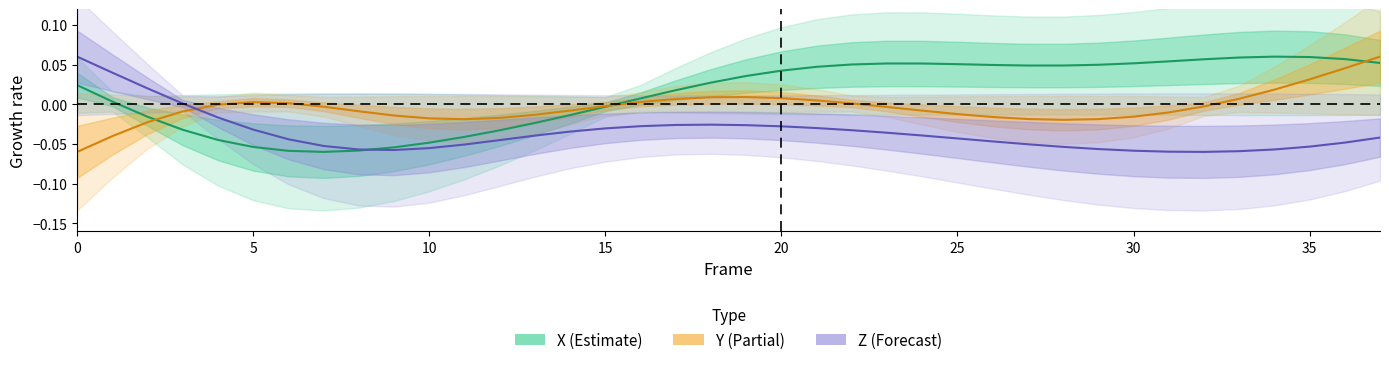

Reading right to left, transcribe all the data shown in this chart.

X: 0.1	0.1	0.1	0.1	0.1	0.1	0.1	0.1	0.0	0.0	0.0	0.0	0.1	0.1	0.1	0.1	0.0	0.0	0.0	0.0	0.0	0.0	-0.0	-0.0	-0.0	-0.0	-0.0	-0.0	-0.1	-0.1	-0.1	-0.1	-0.1	-0.0	-0.0	-0.0	0.0	0.0
Y: 0.1	0.0	0.0	0.0	0.0	-0.0	-0.0	-0.0	-0.0	-0.0	-0.0	-0.0	-0.0	-0.0	-0.0	0.0	0.0	0.0	0.0	0.0	0.0	0.0	-0.0	-0.0	-0.0	-0.0	-0.0	-0.0	-0.0	-0.0	-0.0	0.0	0.0	-0.0	-0.0	-0.0	-0.0	-0.1
Z: -0.0	-0.0	-0.1	-0.1	-0.1	-0.1	-0.1	-0.1	-0.1	-0.1	-0.1	-0.0	-0.0	-0.0	-0.0	-0.0	-0.0	-0.0	-0.0	-0.0	-0.0	-0.0	-0.0	-0.0	-0.0	-0.0	-0.1	-0.1	-0.1	-0.1	-0.1	-0.0	-0.0	-0.0	0.0	0.0	0.0	0.1